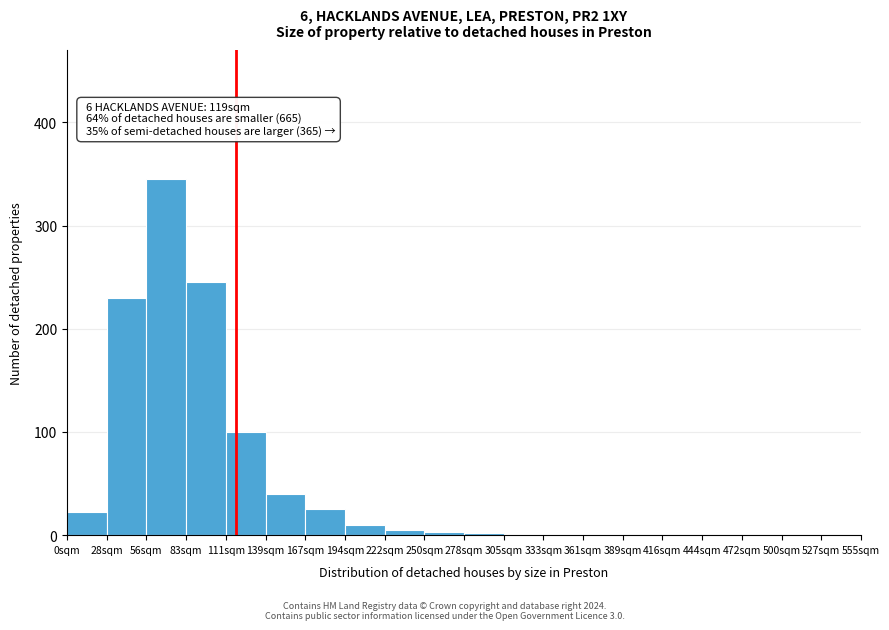

Which range on the x-axis has the tallest bar?

56 to 84